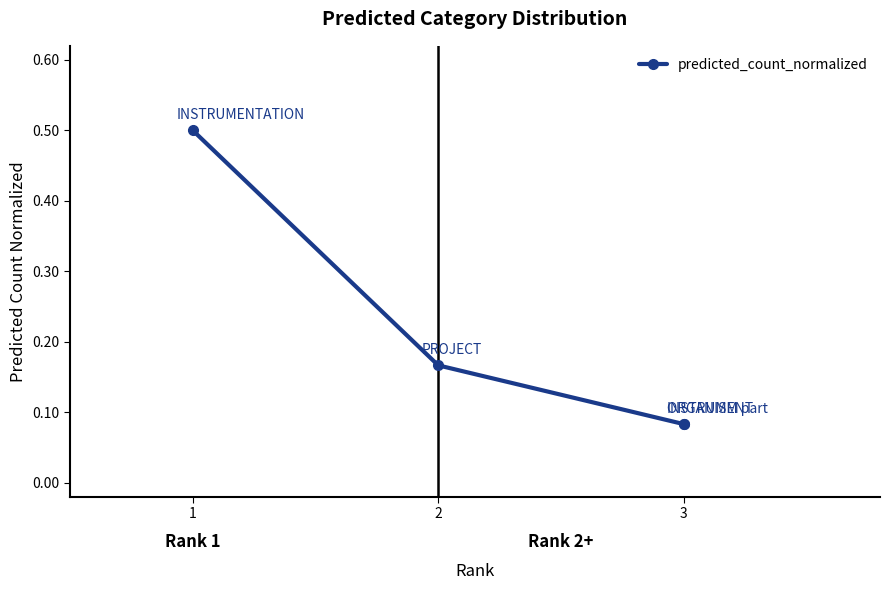

What is the change in value from 1 to 3?

-0.4